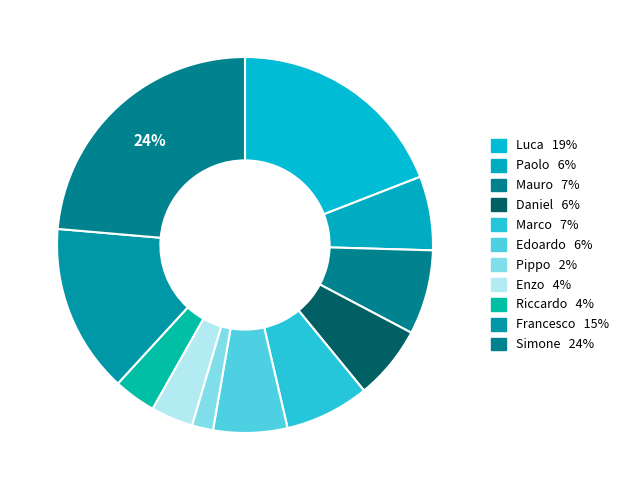

Which category has the smallest portion of the pie?

Pippo